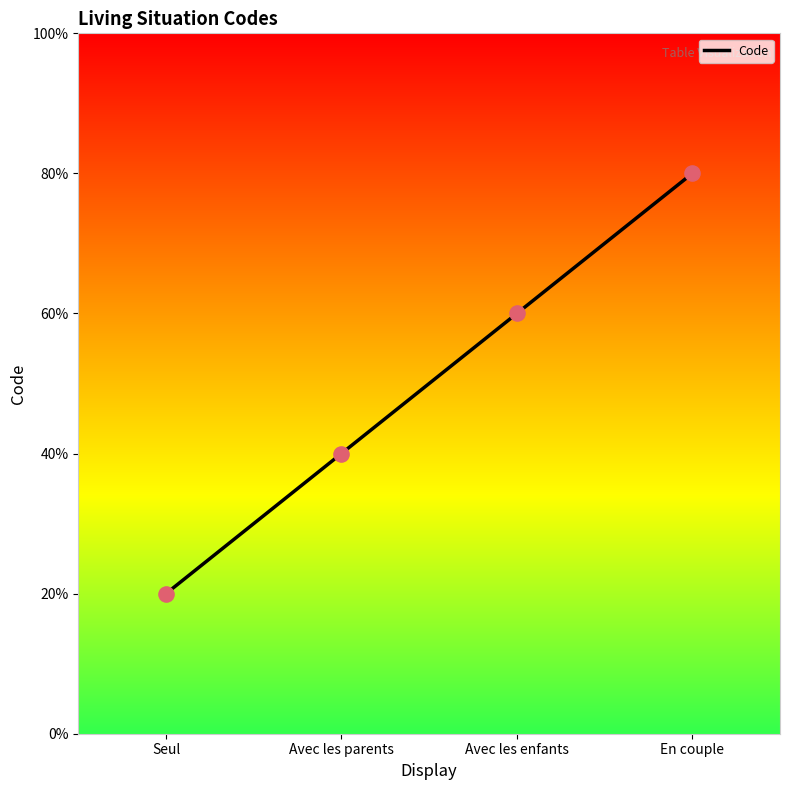

What is the change in value from Avec les parents to En couple?

+2